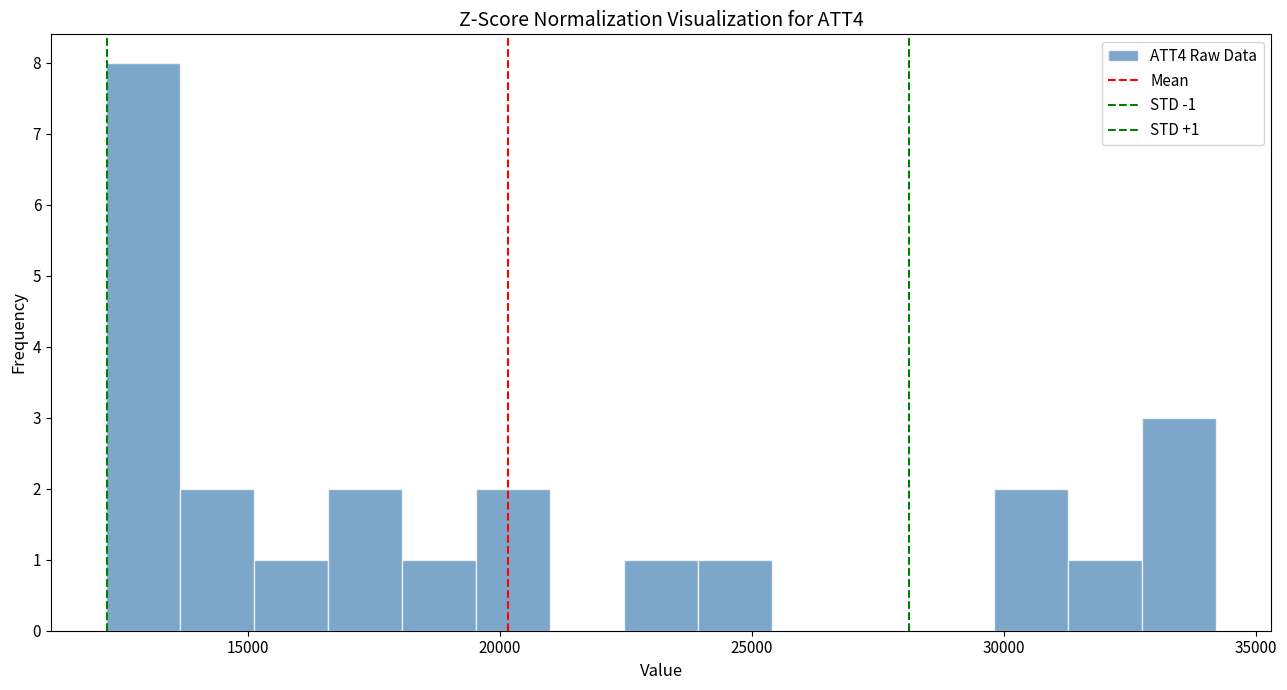

Read against the x-axis, roughly where is the centre of the tallest bar?

13000